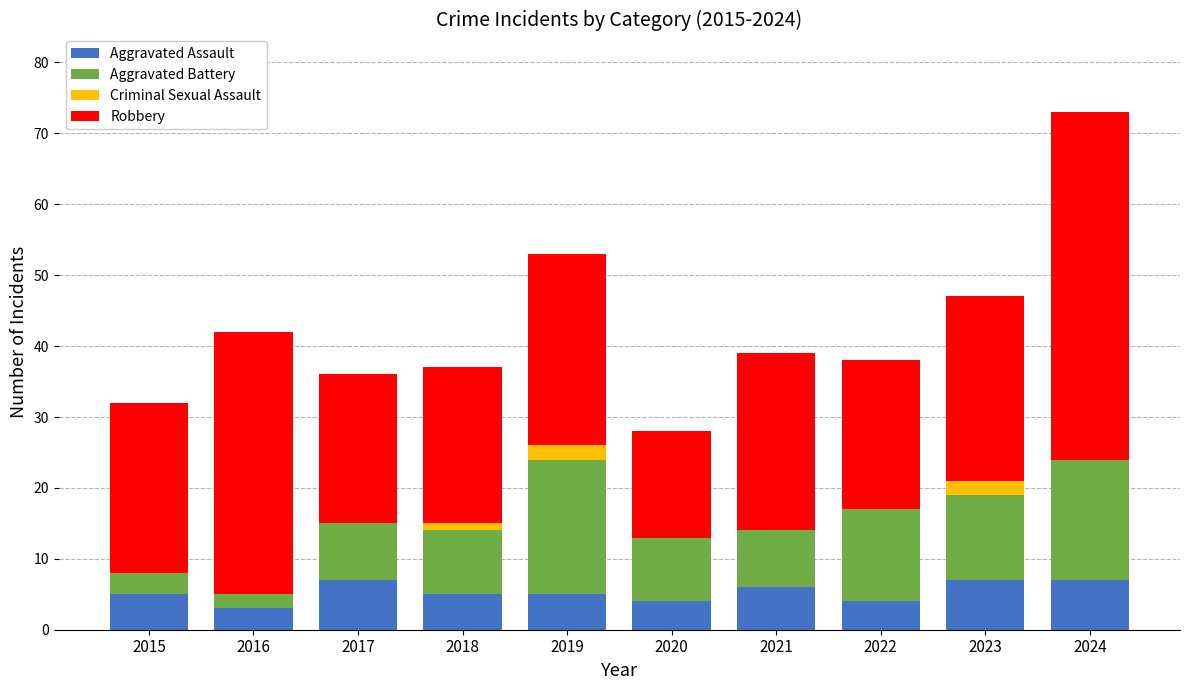

Are the bars grouped side by side (vs. stacked)?

No